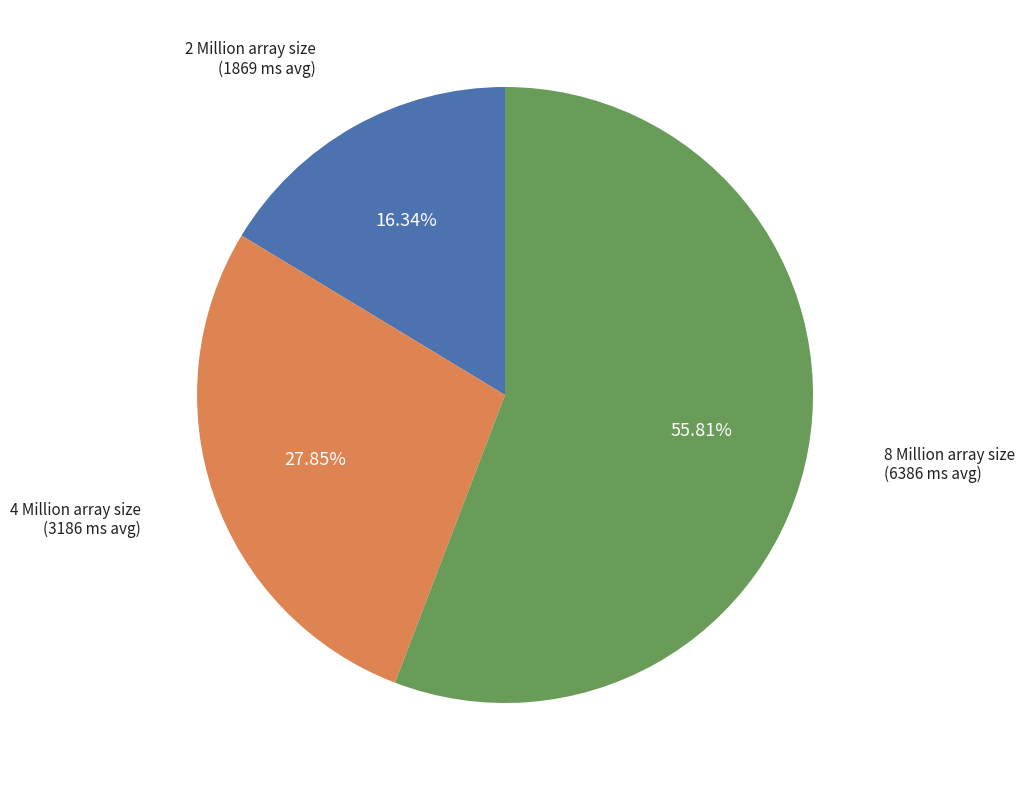

To the nearest percent, what portion does 4 Million array size represent?

28%